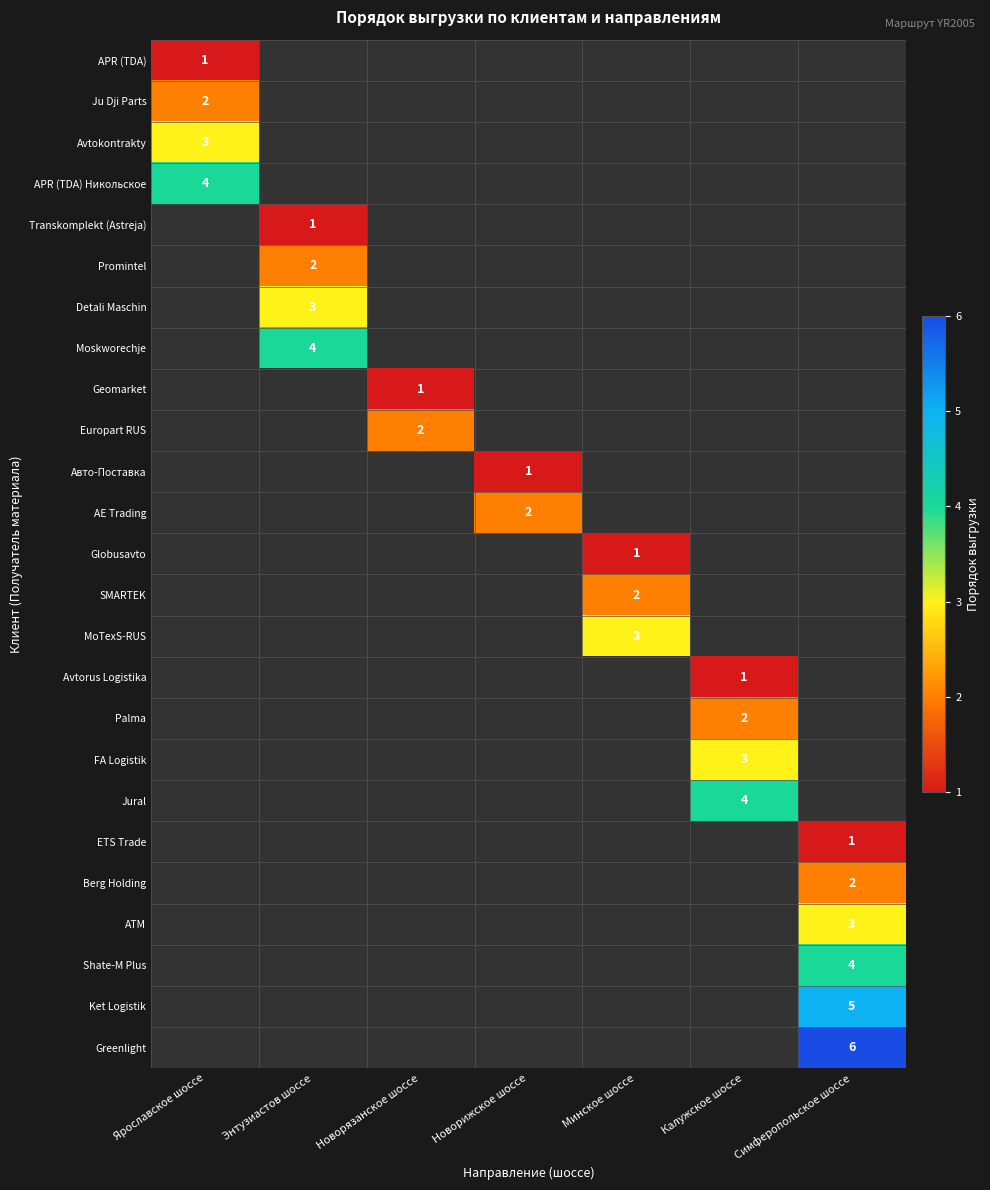

List the labels in order of APR (TDA) Никольское value, largest first.

Ярославское шоссе, Энтузиастов шоссе, Новорязанское шоссе, Новорижское шоссе, Минское шоссе, Калужское шоссе, Симферопольское шоссе